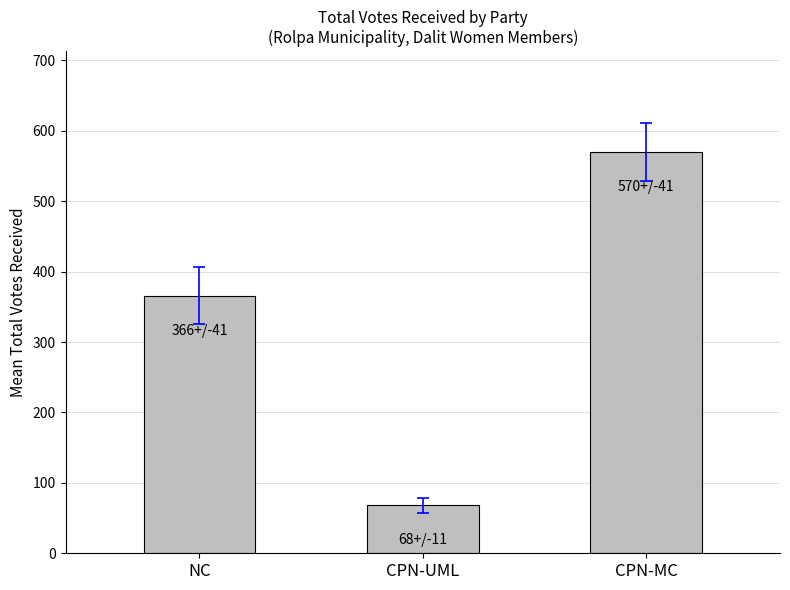

Between NC and CPN-MC, which is larger?

CPN-MC